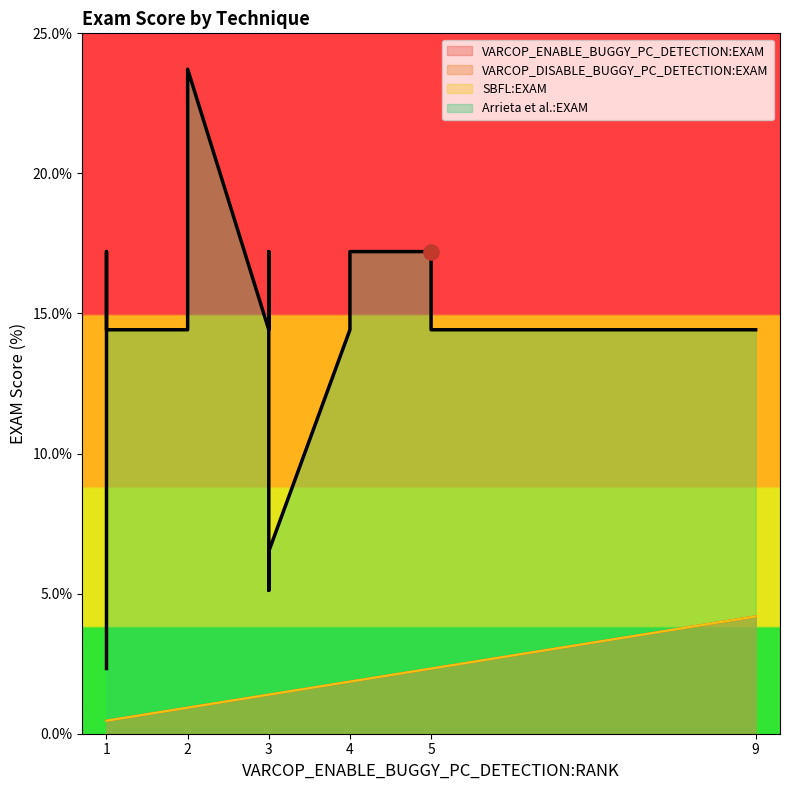

What are all the series names shown in the legend?

VARCOP_ENABLE_BUGGY_PC_DETECTION:EXAM, VARCOP_DISABLE_BUGGY_PC_DETECTION:EXAM, SBFL:EXAM, Arrieta et al.:EXAM